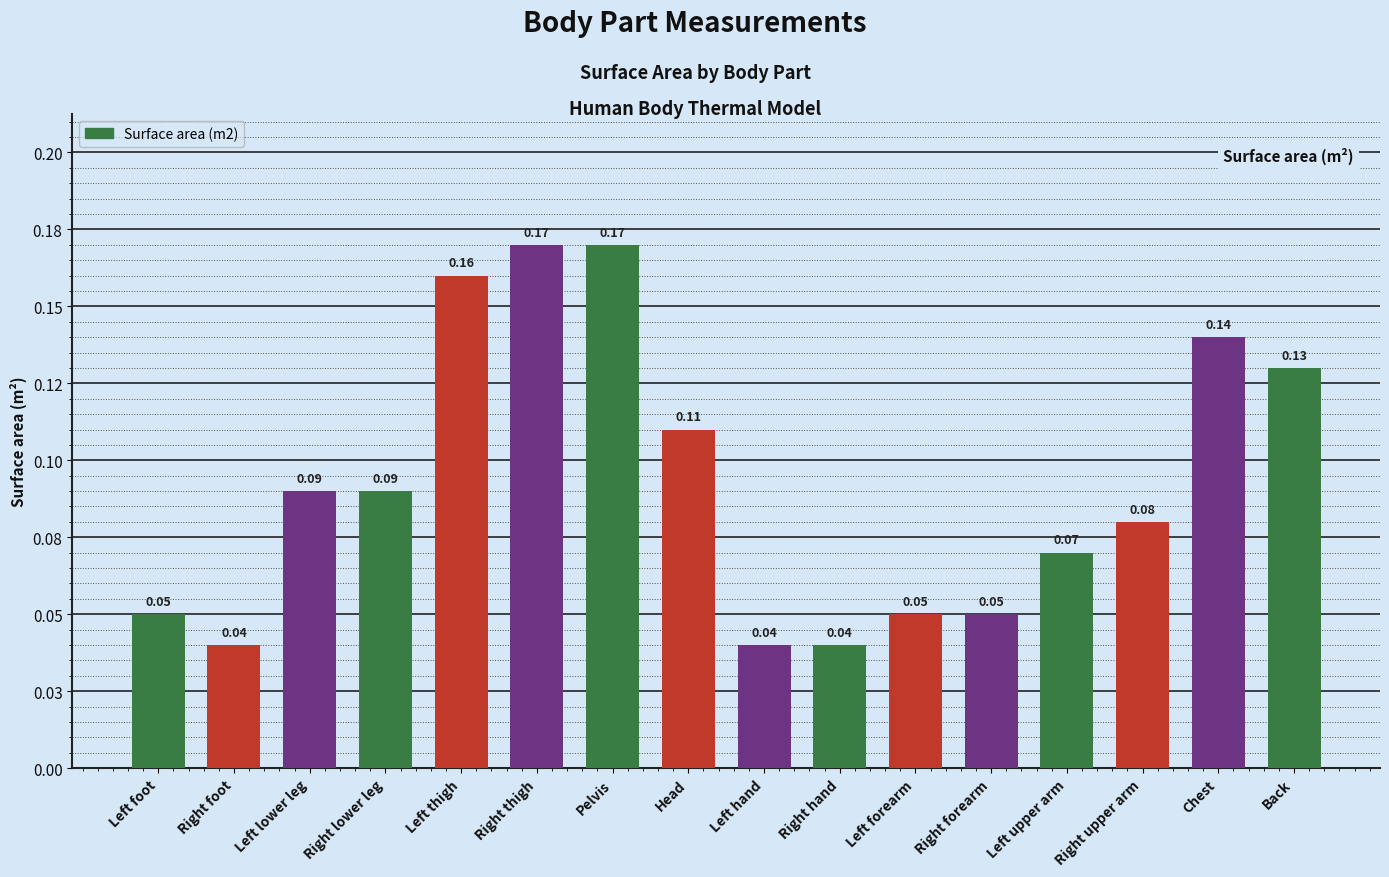

Reading left to right, list all the values displayed in this chart.

0.1	0.0	0.1	0.1	0.2	0.2	0.2	0.1	0.0	0.0	0.1	0.1	0.1	0.1	0.1	0.1